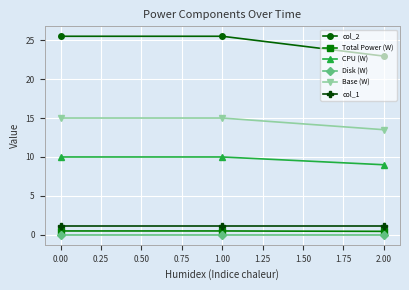

Reading right to left, extract all data points from this chart.

col_2: 23.0	25.5	25.5
Total Power (W): 0.5	0.5	0.5
CPU (W): 9.0	10.0	10.0
Disk (W): 0.0	0.0	0.0
Base (W): 13.5	15.0	15.0
col_1: 1.1	1.1	1.1